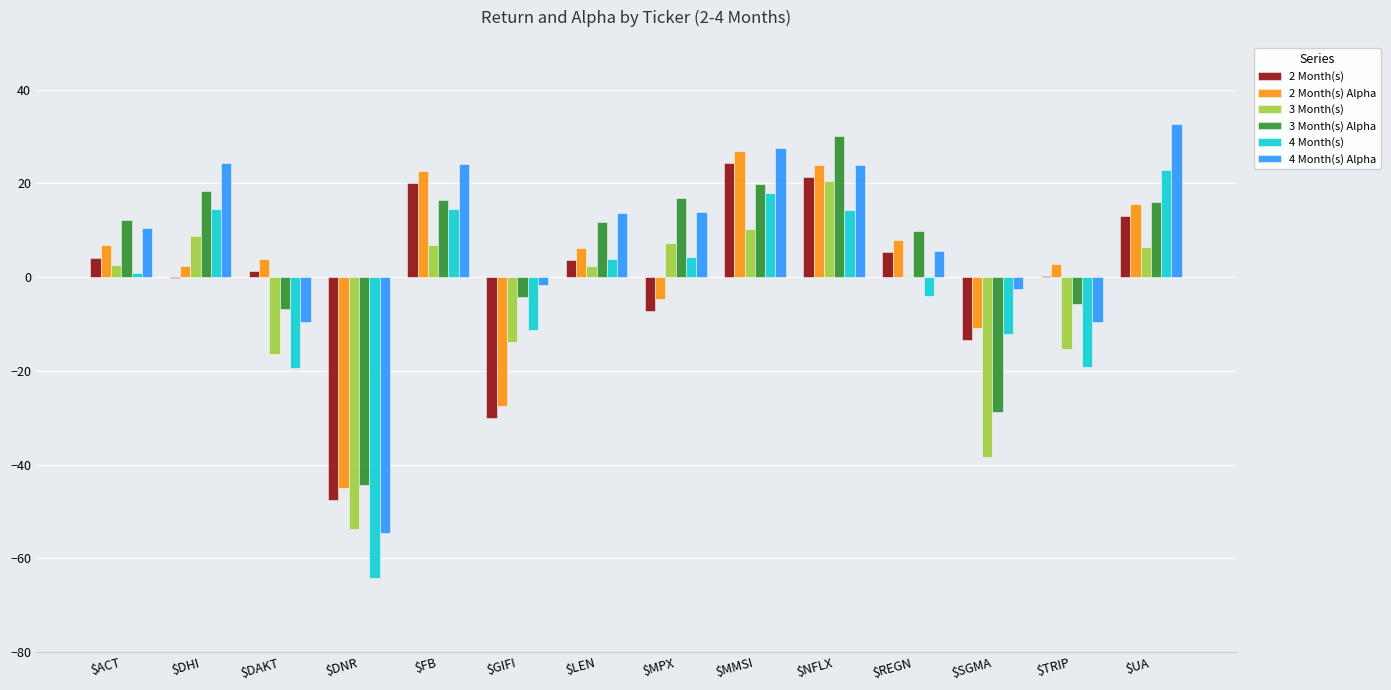

What is the sum of all 2 Month(s) values?

-4.9